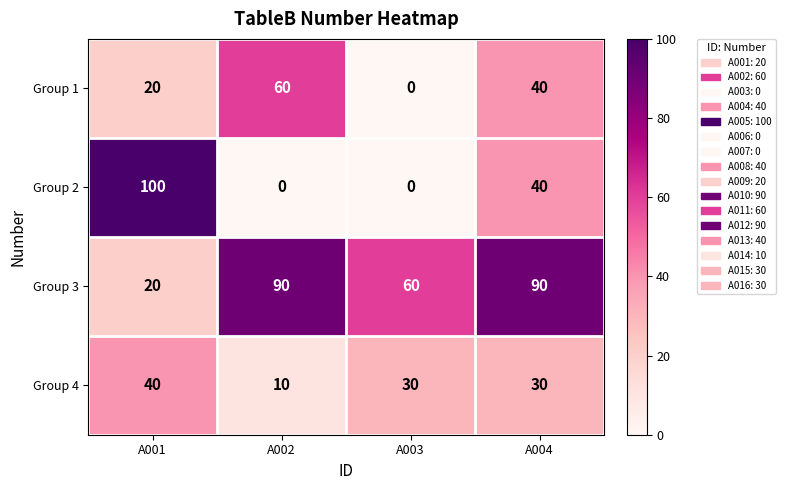

What is the greatest value displayed?

100